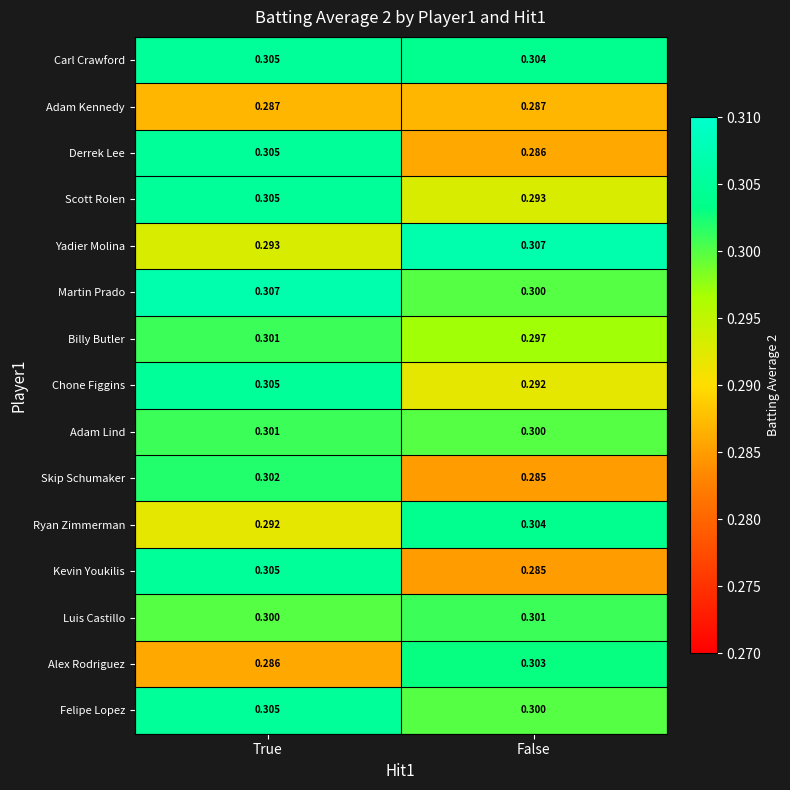

At which category is the sum across all series the highest?

True